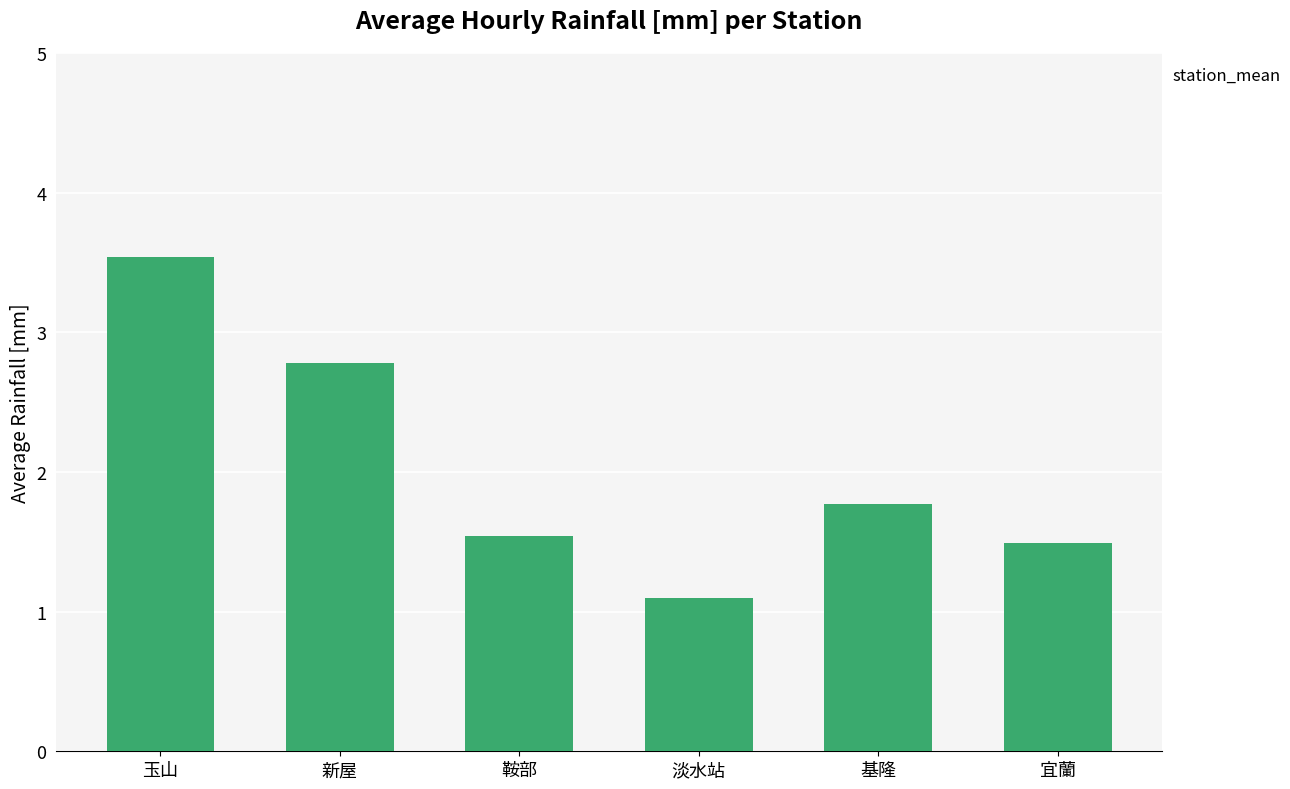

Rank the categories by value from highest to lowest.

玉山, 新屋, 基隆, 鞍部, 宜蘭, 淡水站